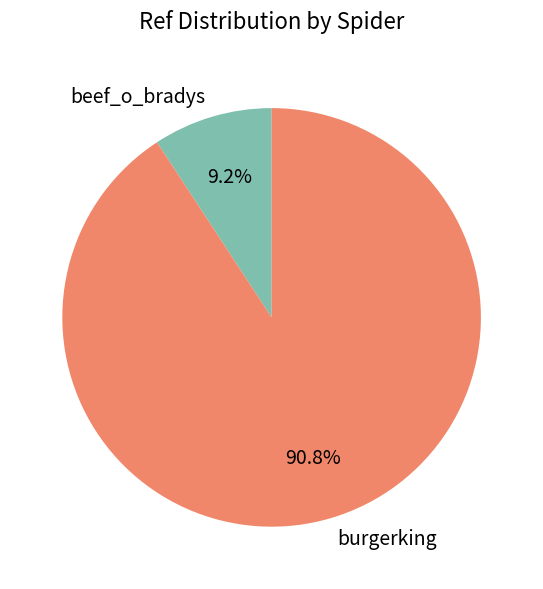

Which slice is the largest?

burgerking